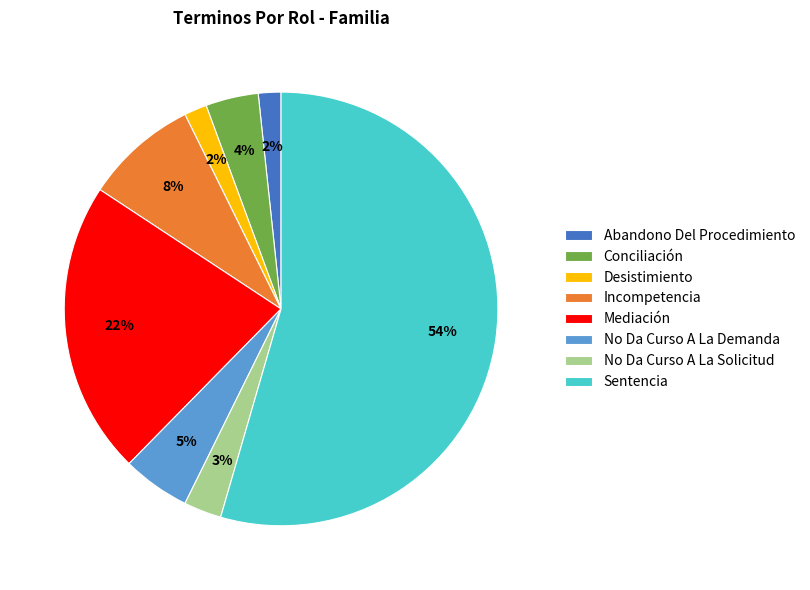

What is the majority slice?

Sentencia